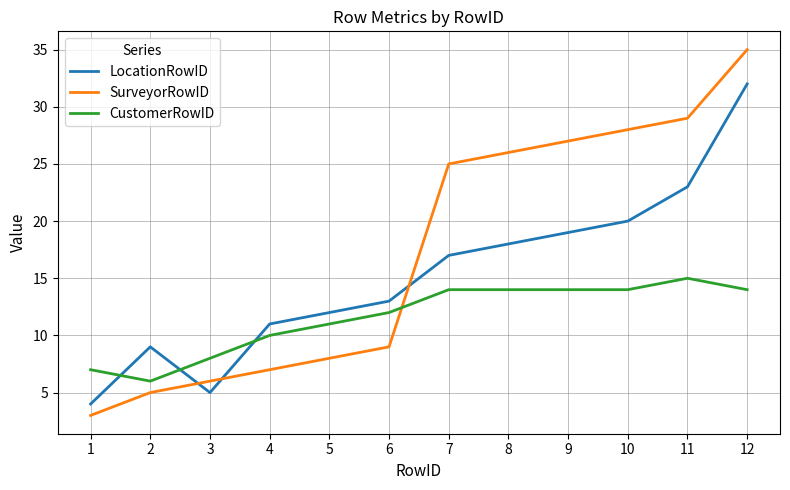

Which series changed the most between 3 and 5?

LocationRowID